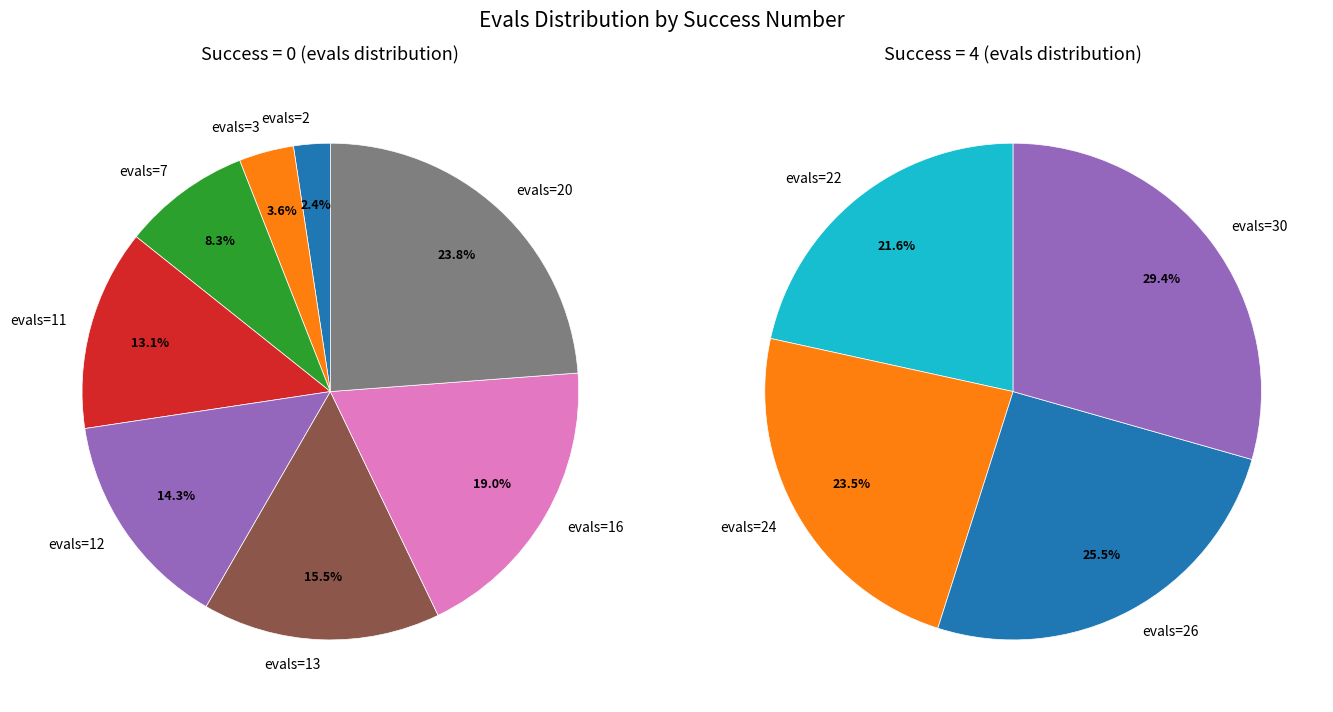

Is 0 the majority of the pie?

No